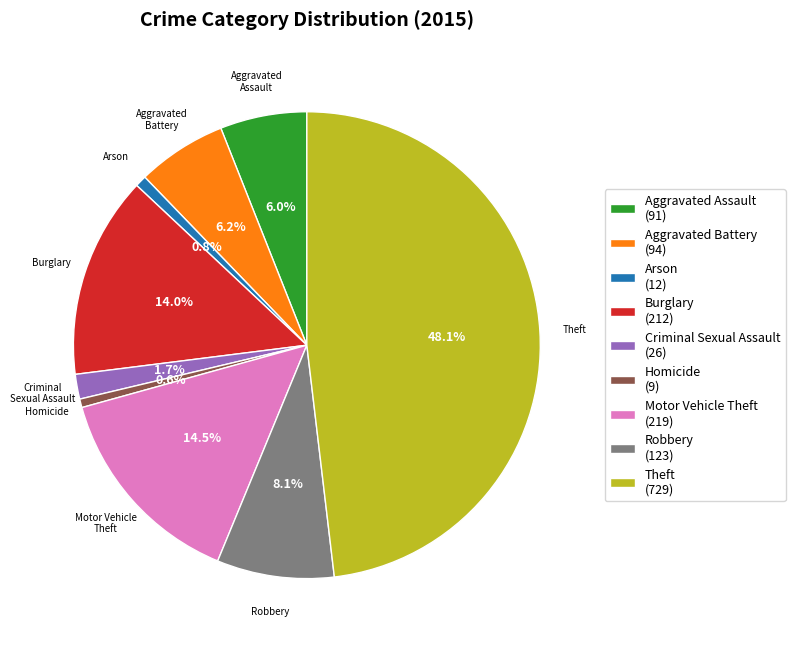

Is there a majority slice in this chart?

No